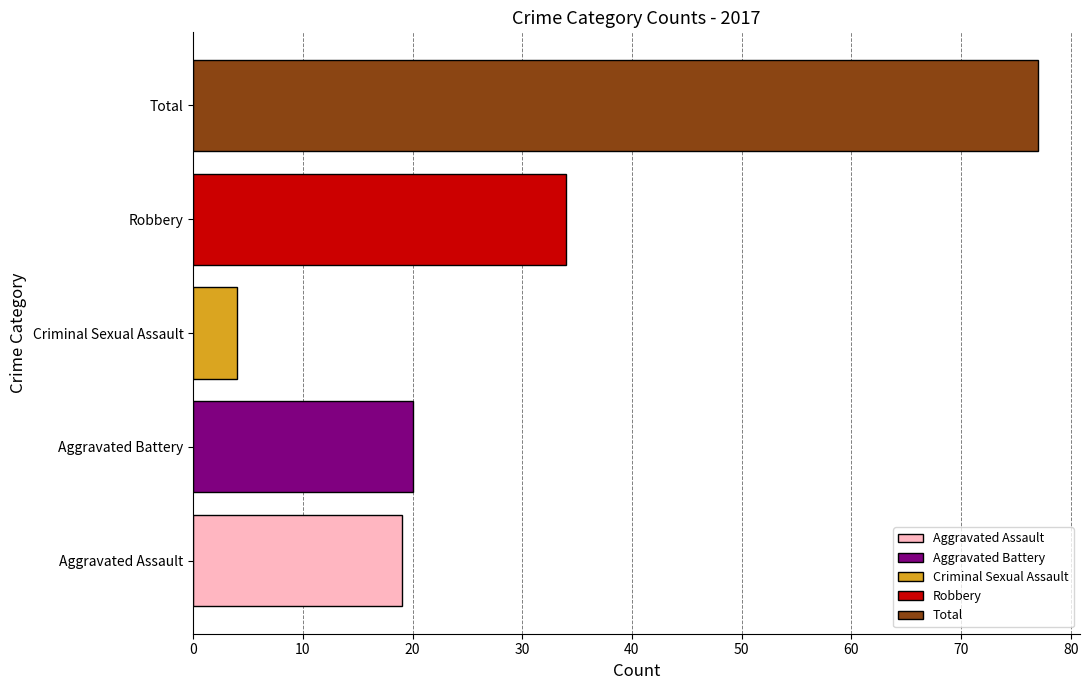

Reading bottom to top, list all the values displayed in this chart.

Aggravated Assault=19	Aggravated Battery=20	Criminal Sexual Assault=4	Robbery=34	Total=77